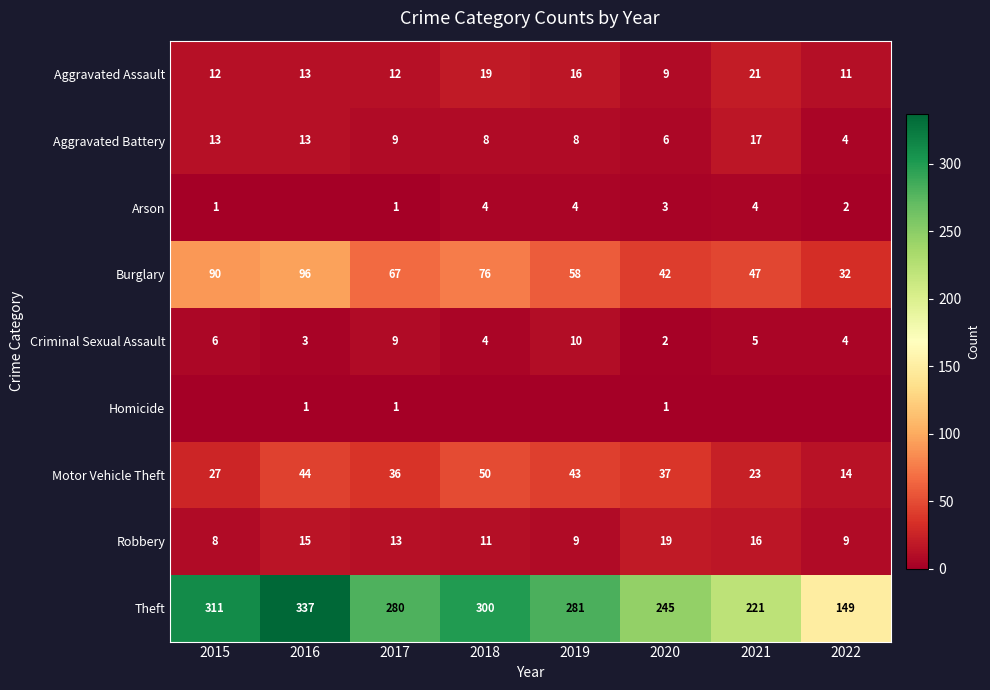

What is the spread (max minus min) of values at 2020?

244